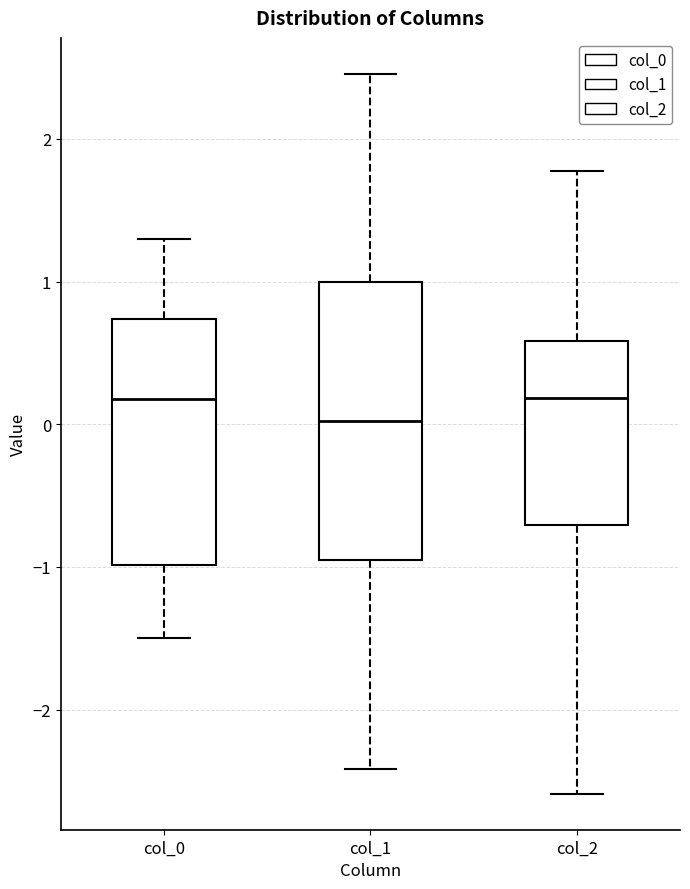

Reading left to right, read every box against the y-axis: the position of its median line, the range the box covers, and the ends of its whiskers. The values are not printed on the chart, so give them approximately, as read against the axis.

col_0: median 0.2, box -1.0 to 0.7, whiskers -1.5 to 1.3
col_1: median 0.0, box -1.0 to 1.0, whiskers -2.4 to 2.5
col_2: median 0.2, box -0.7 to 0.6, whiskers -2.6 to 1.8